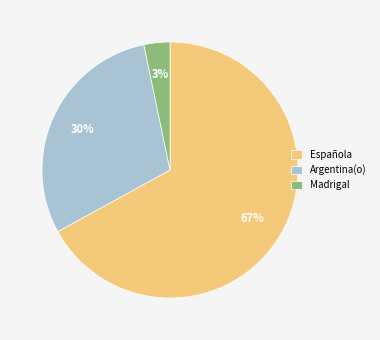

To the nearest percent, what is the combined percentage of Española and Argentina(o)?

97%